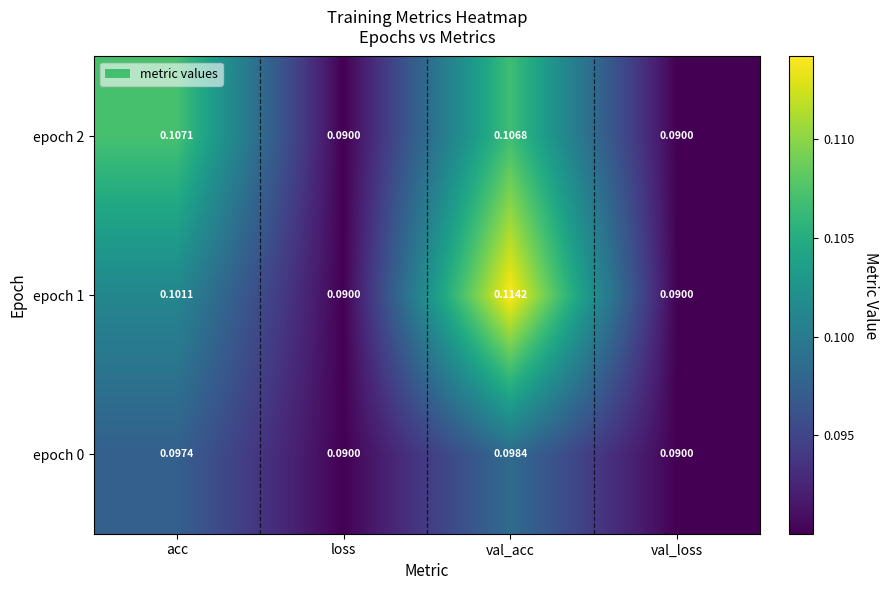

Between acc and loss, which series saw the biggest shift?

epoch 2